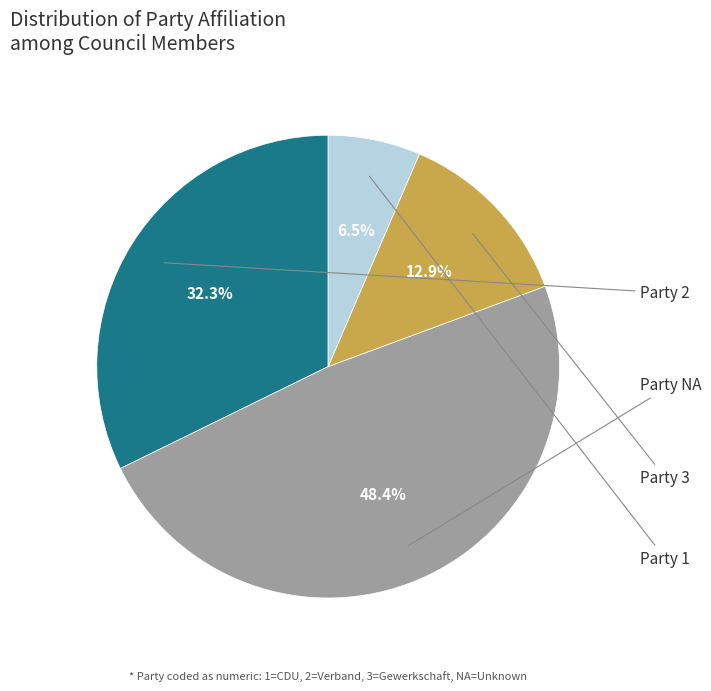

Is there a majority slice in this chart?

No